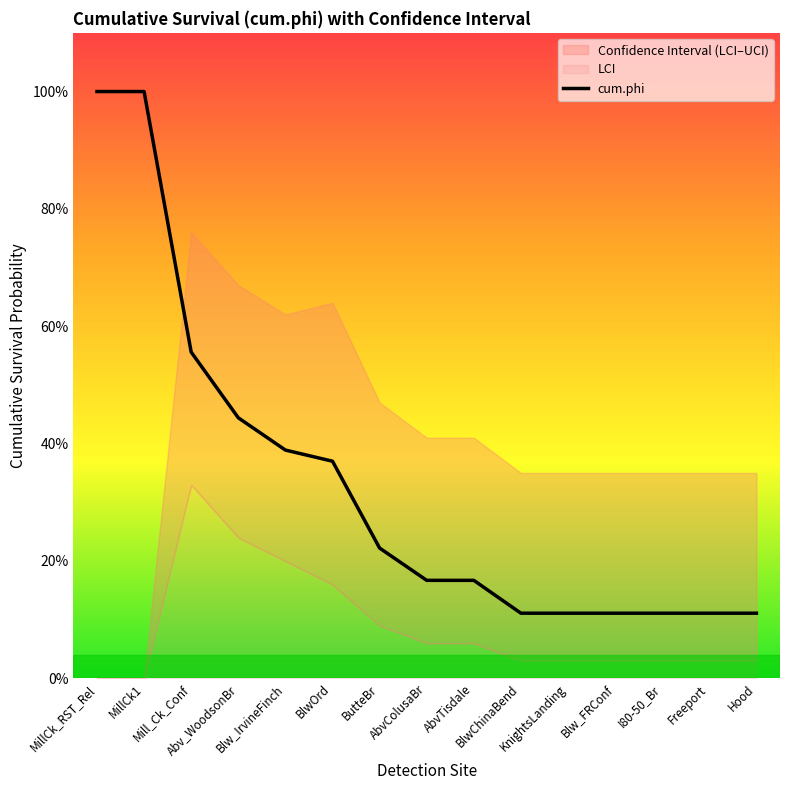

Is this an area chart (filled region under the line)?

No